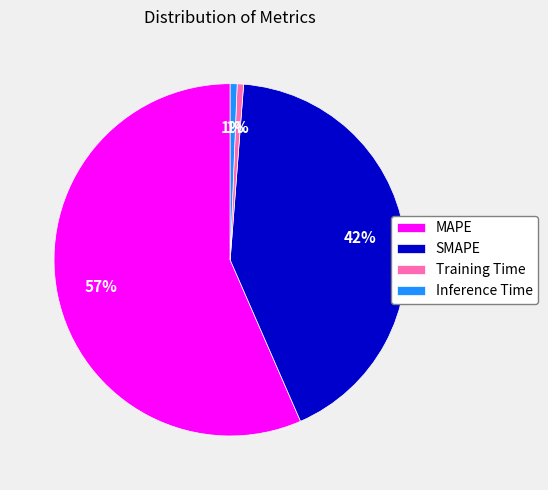

What percentage is the Inference Time slice, to the nearest percent?

1%